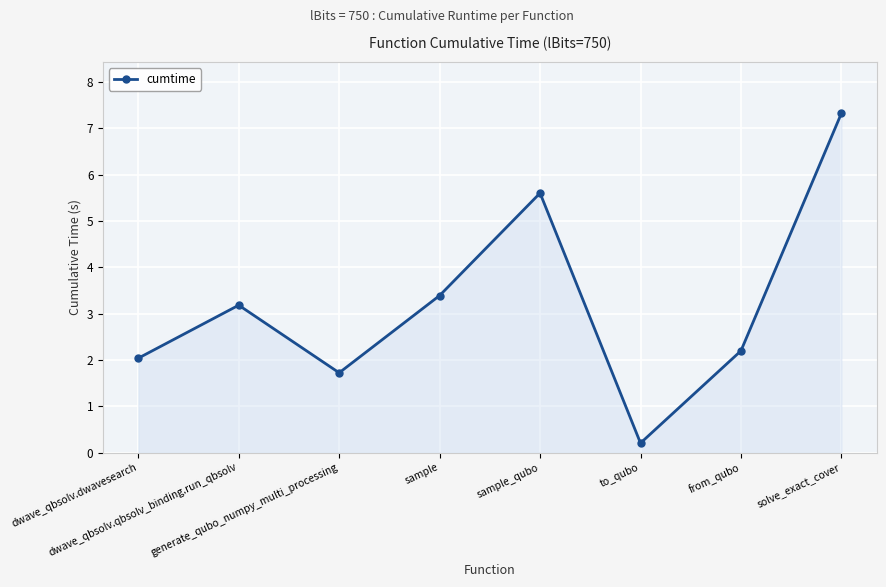

Reading left to right, extract all data points from this chart.

2.0	3.2	1.7	3.4	5.6	0.2	2.2	7.3